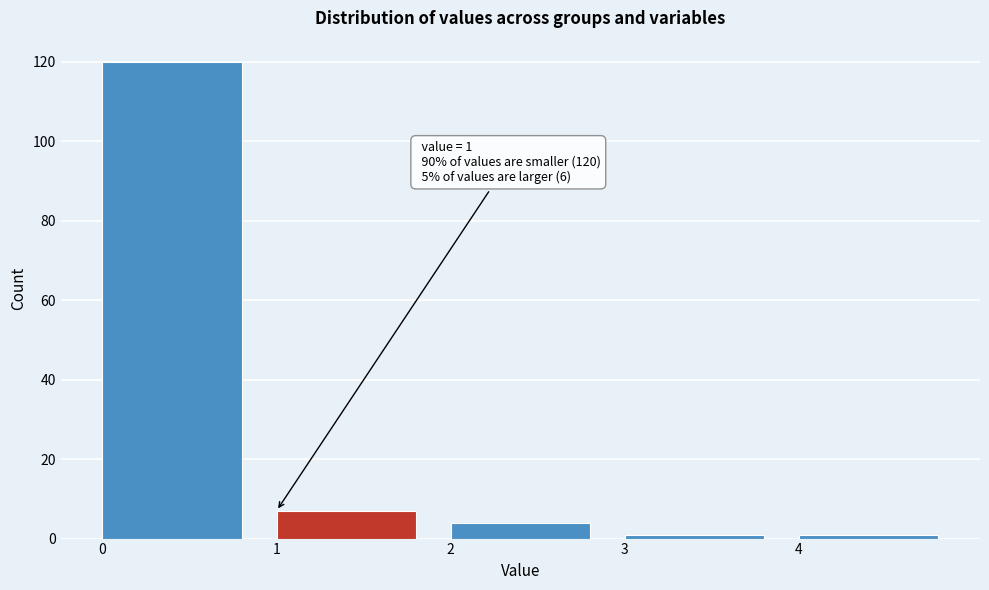

Which range on the x-axis has the tallest bar?

0 to 1